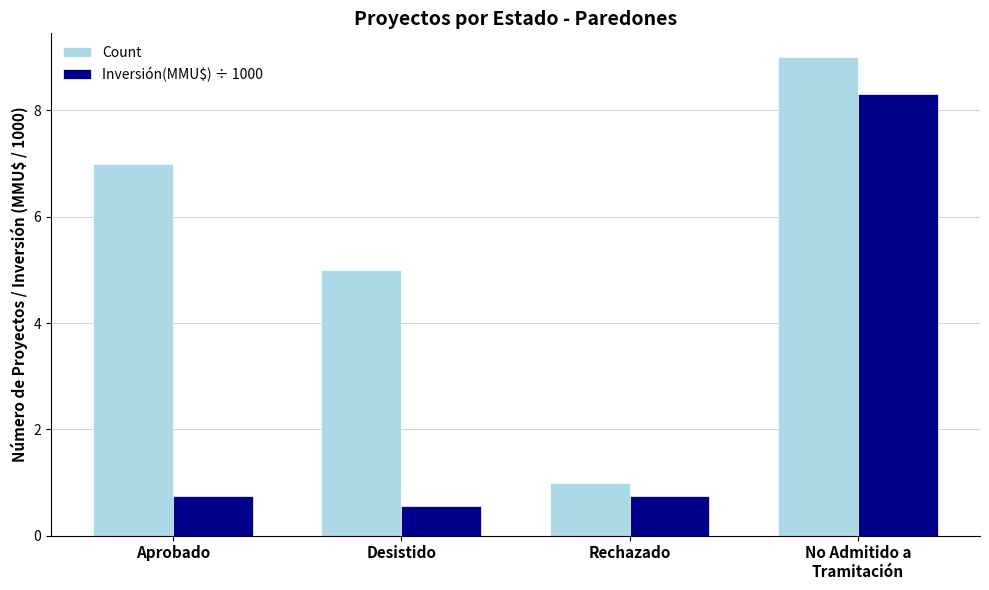

What is the difference between the second highest and second lowest values in the Count series?

2.0